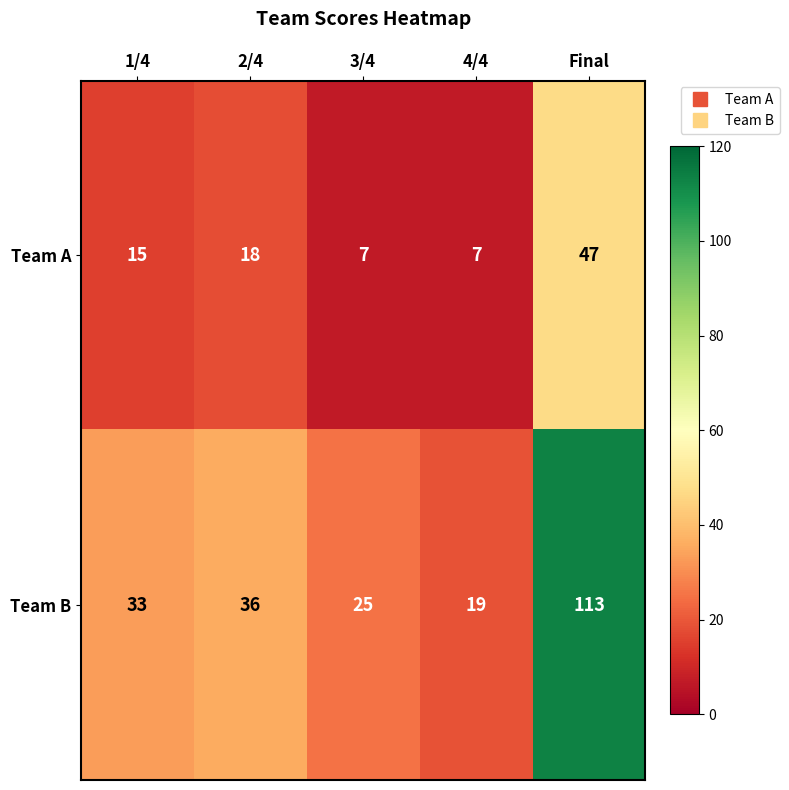

What is the maximum value shown in the chart?

113